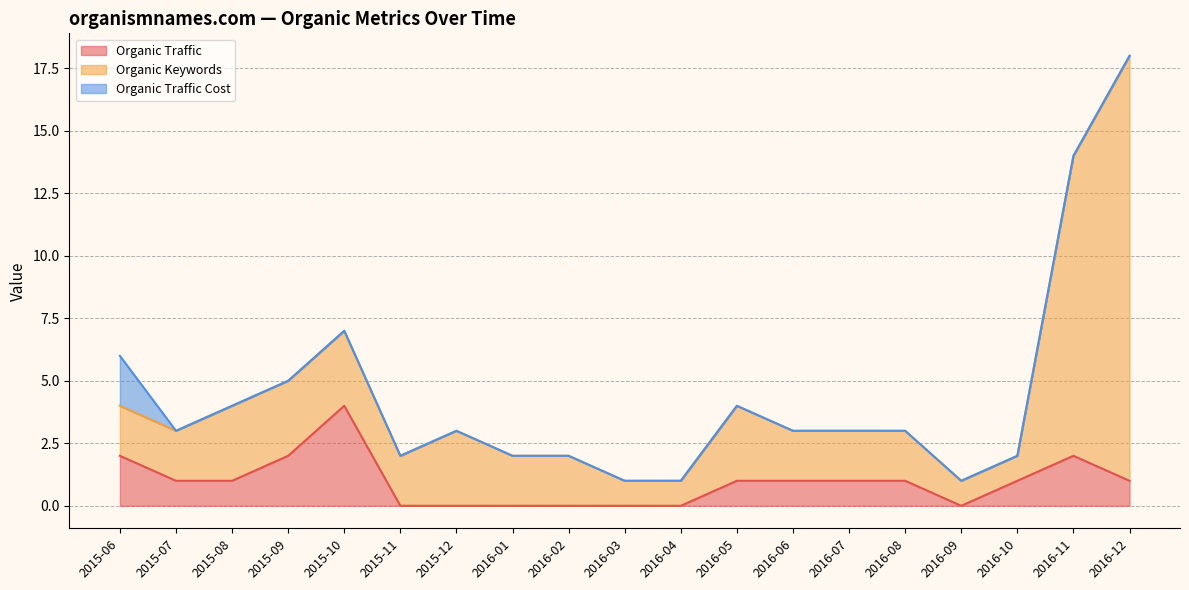

What is the difference between the highest and lowest values at 2015-10?

4